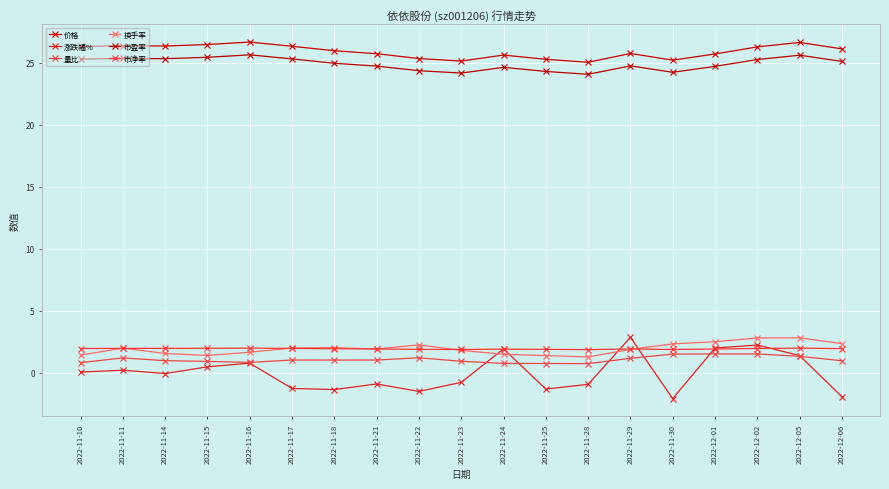

What is the label of the 14th point from the left?

2022-11-29